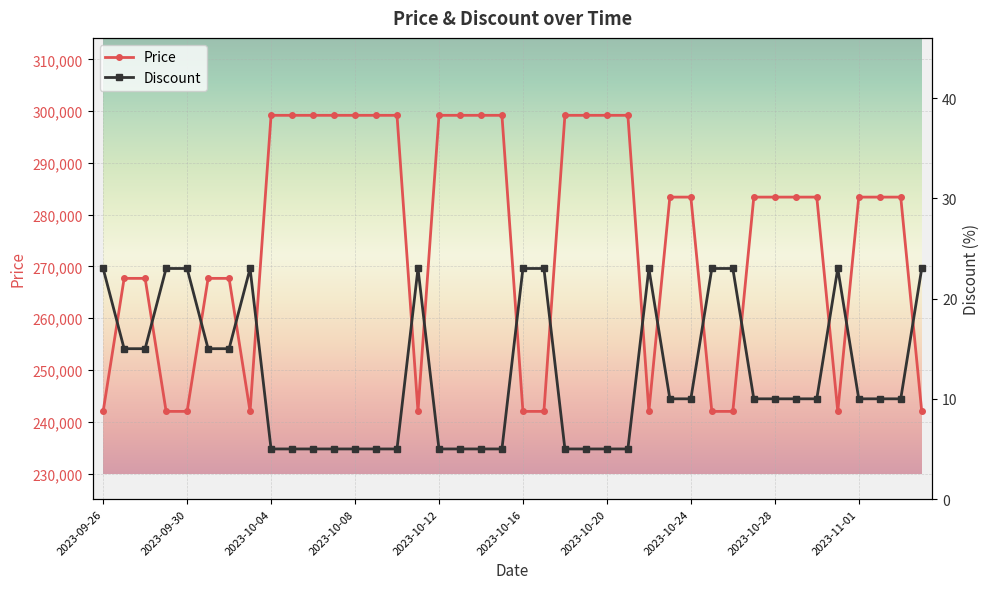

At how many categories does at least one series exceed 295861?

15